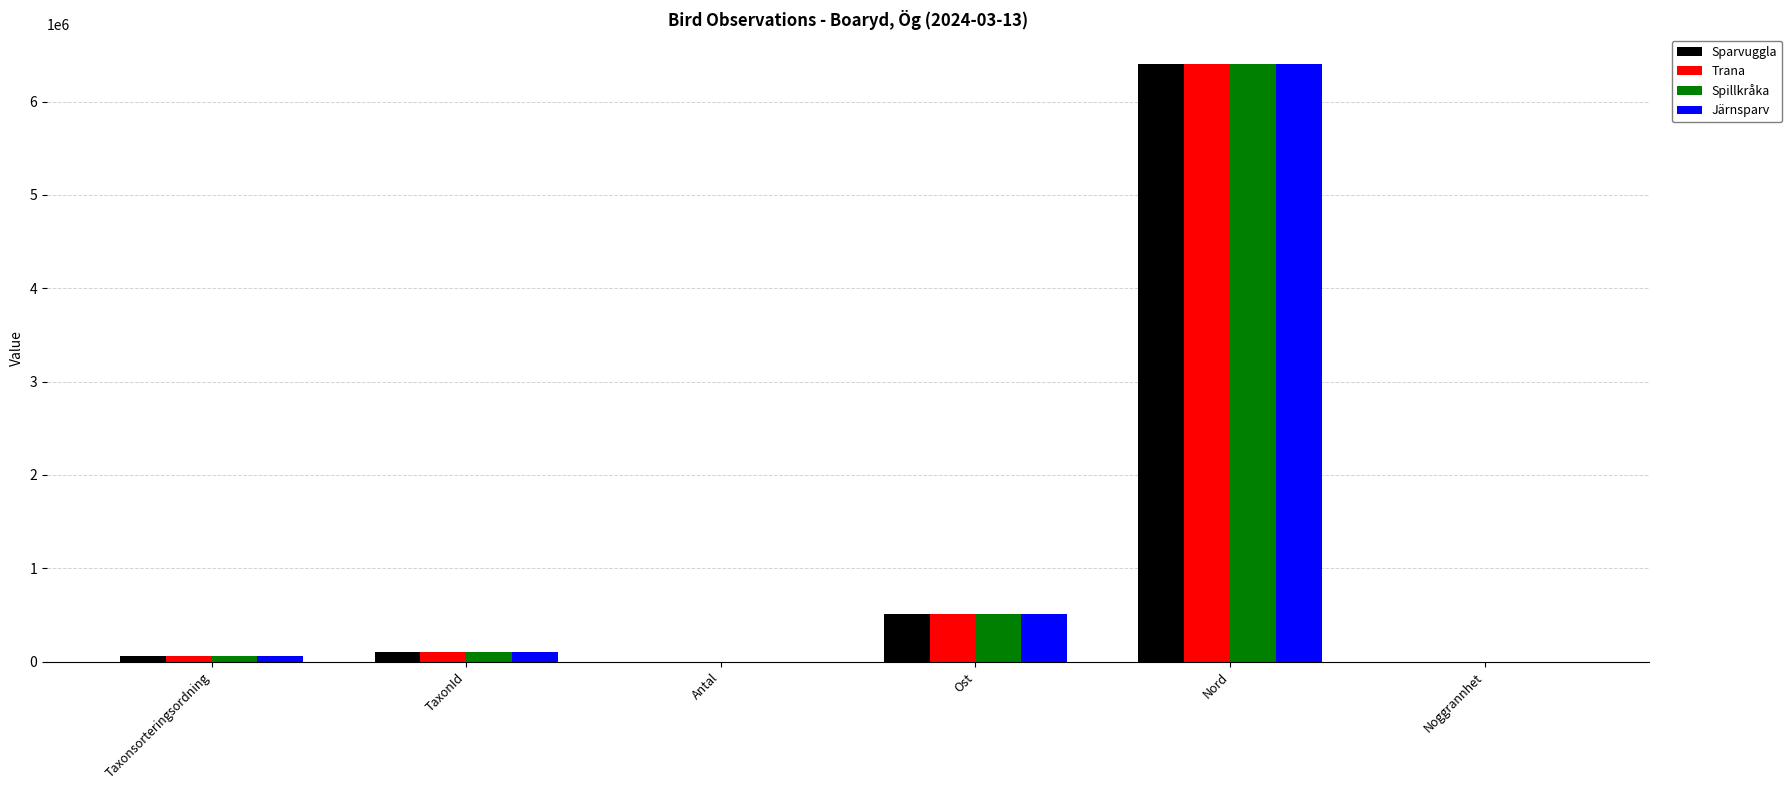

Does the chart contain stacked bars?

No